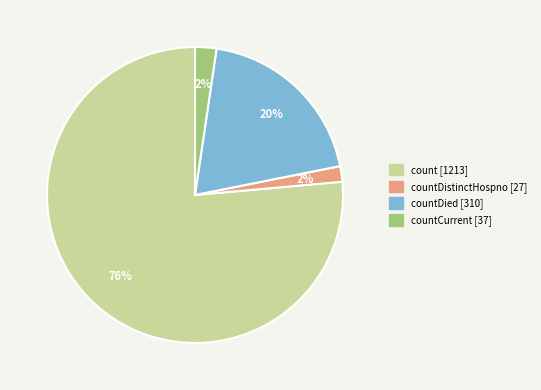

Is there a majority slice in this chart?

Yes